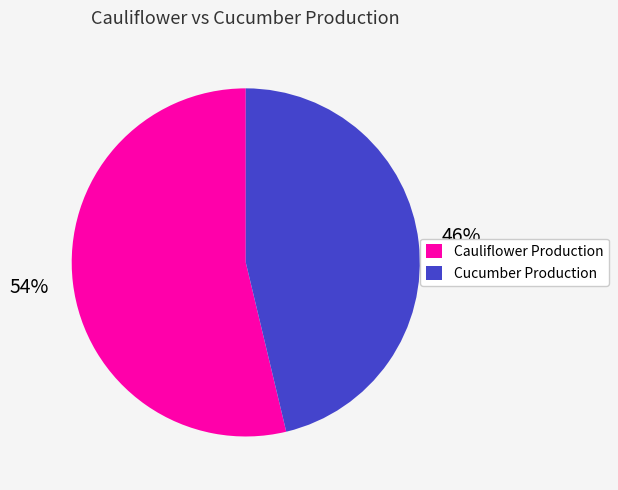

Is there a majority slice in this chart?

Yes